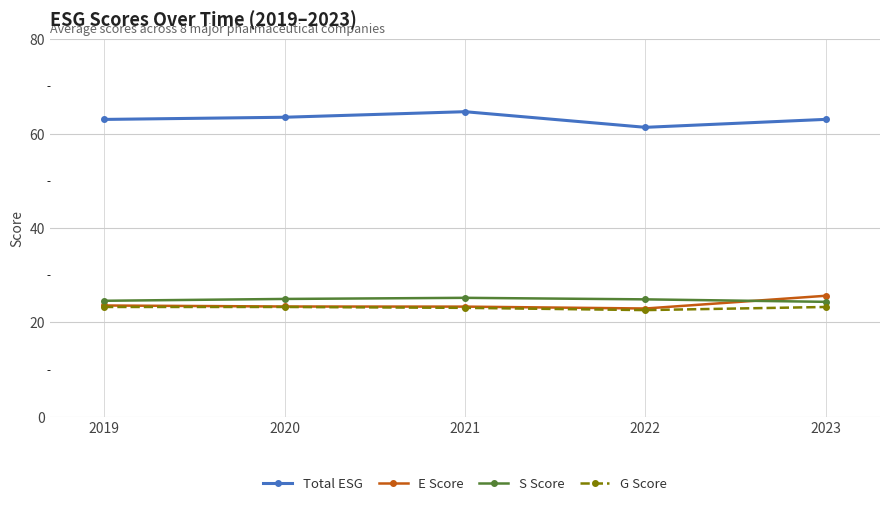

Is it true that E Score equals 23.4 at 2020?

True